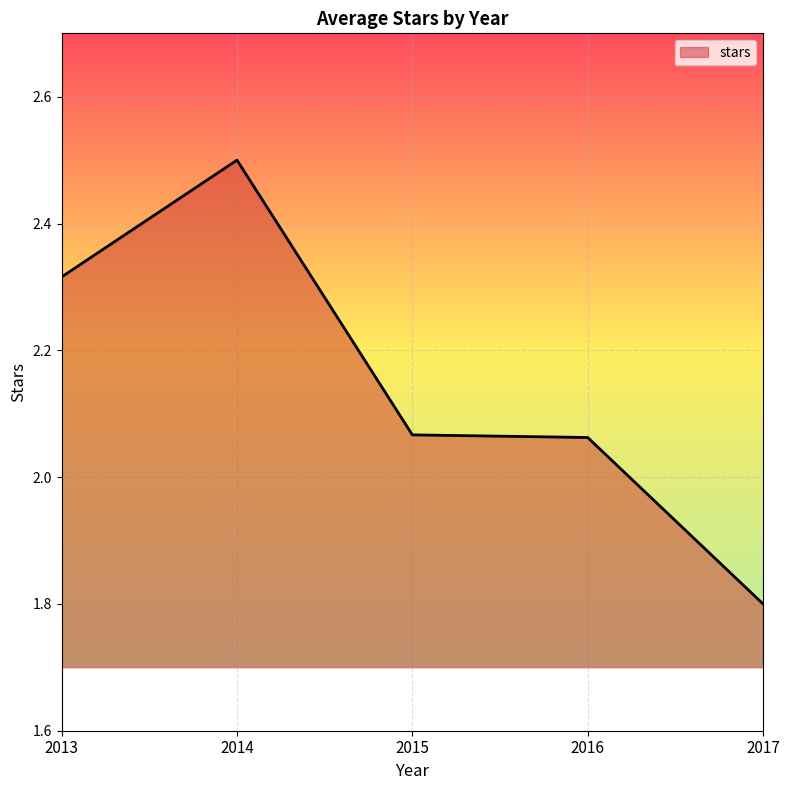

Between 2016 and 2017, which is larger?

2016